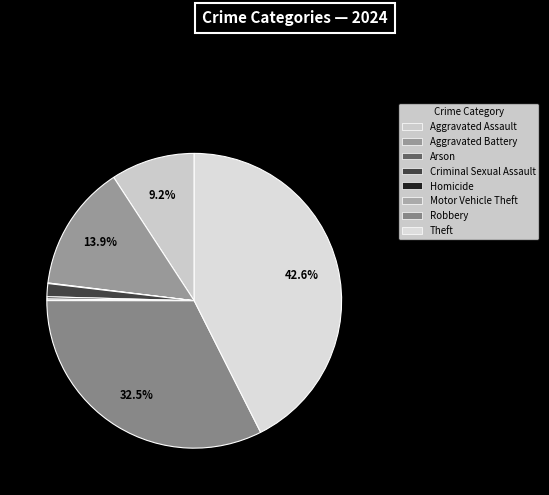

What is the smallest slice in the pie chart?

Arson